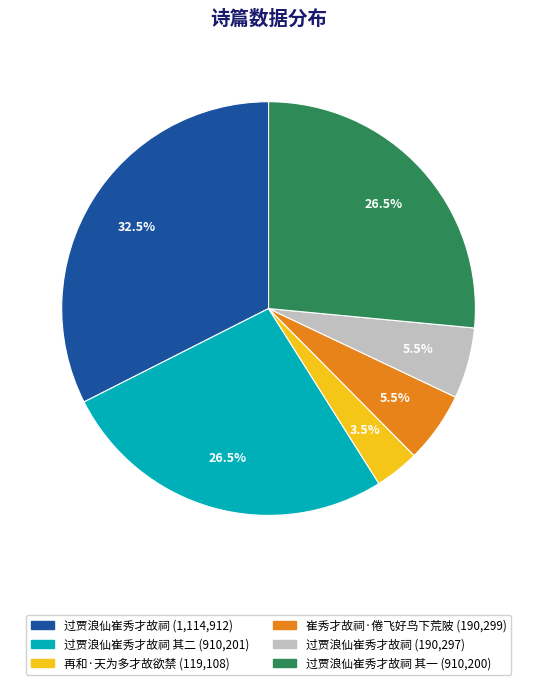

Does any single category account for the majority?

No